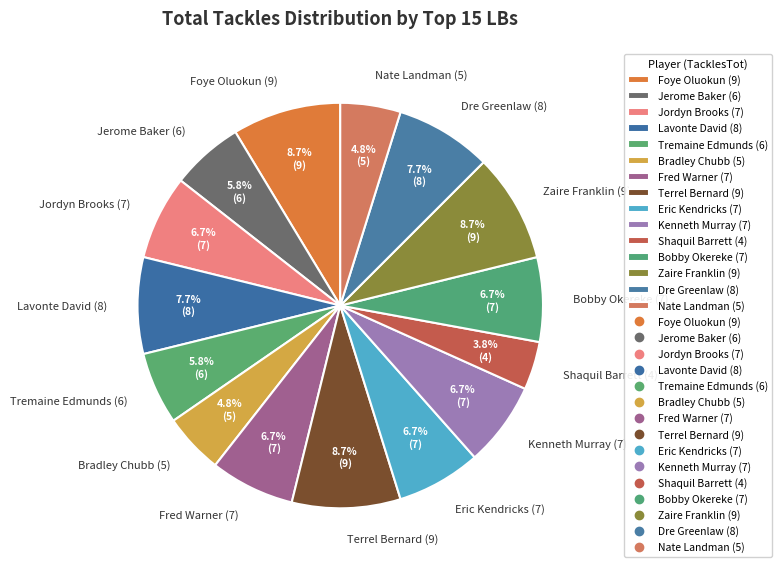

To the nearest percent, what is the average slice percentage?

7%